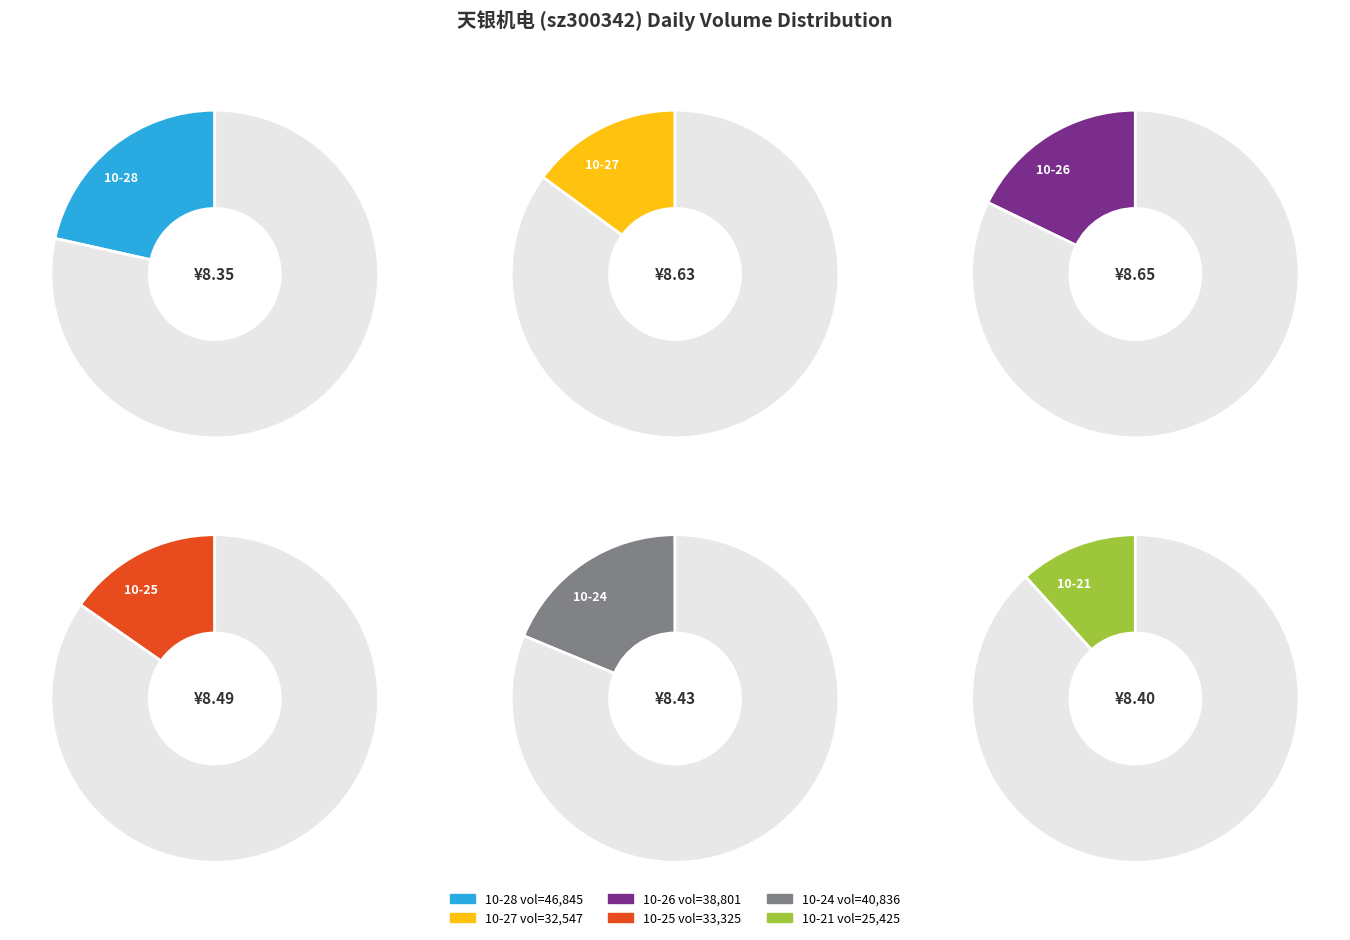

Is there any slice that represents more than half of the pie?

No